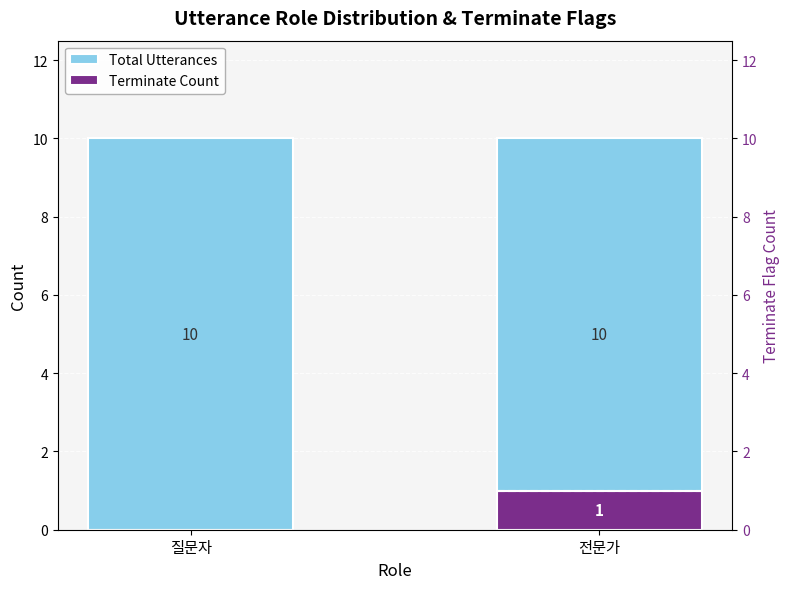

What position from the left is 질문자?

1